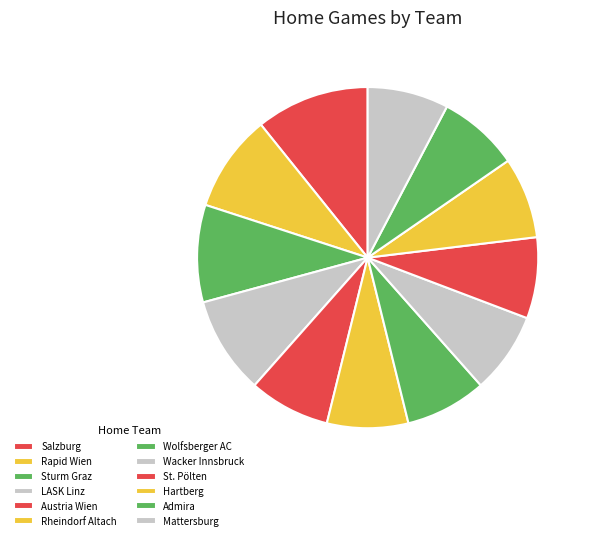

Which slice is the largest?

Salzburg